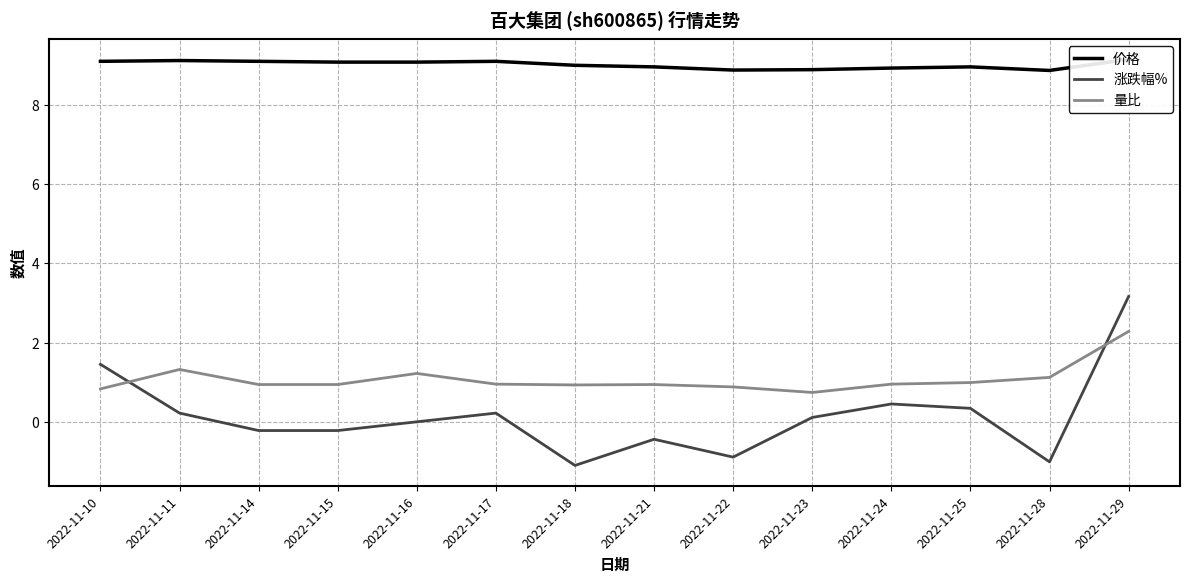

Which category has the highest value in the 涨跌幅% series?

2022-11-29